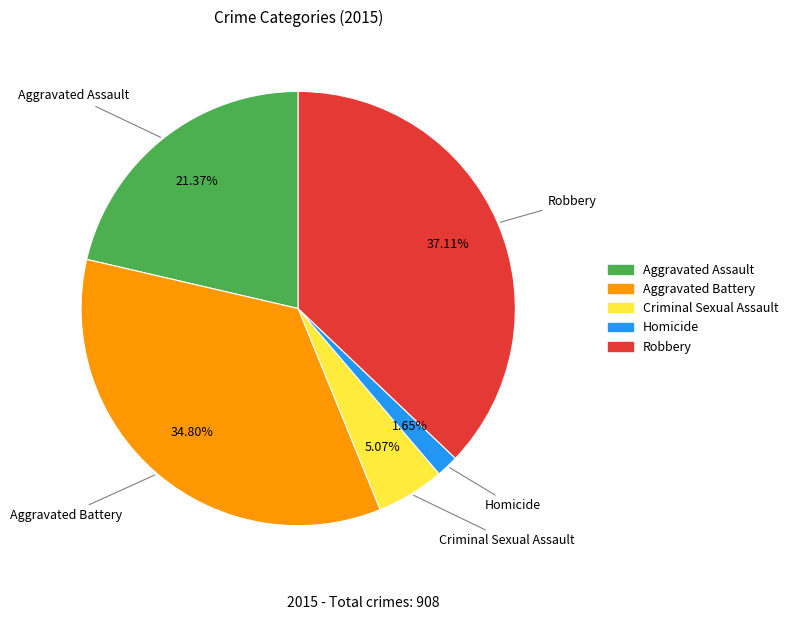

Which category has the biggest portion of the pie?

Robbery